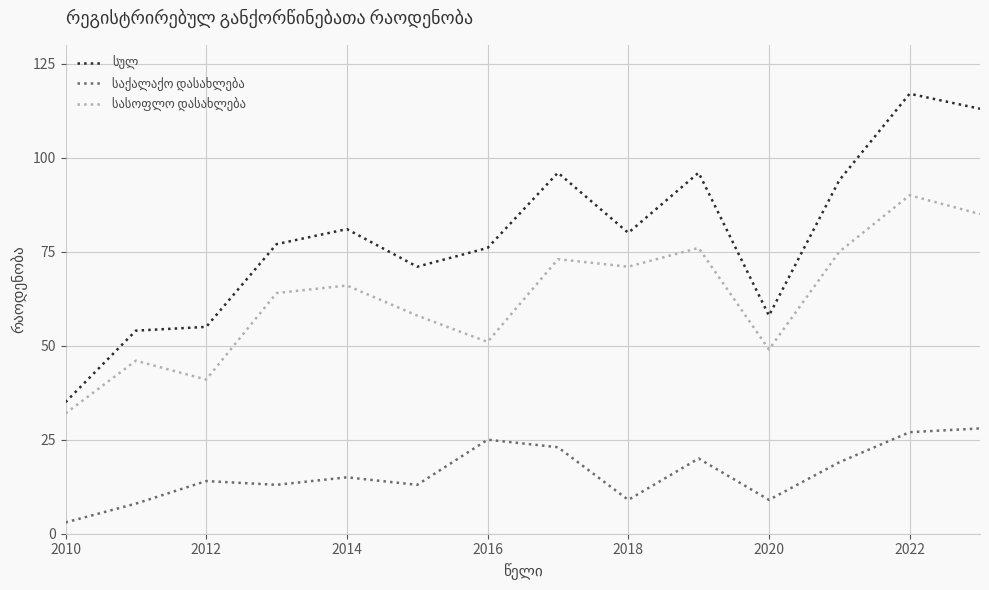

What is the smallest value displayed?

3